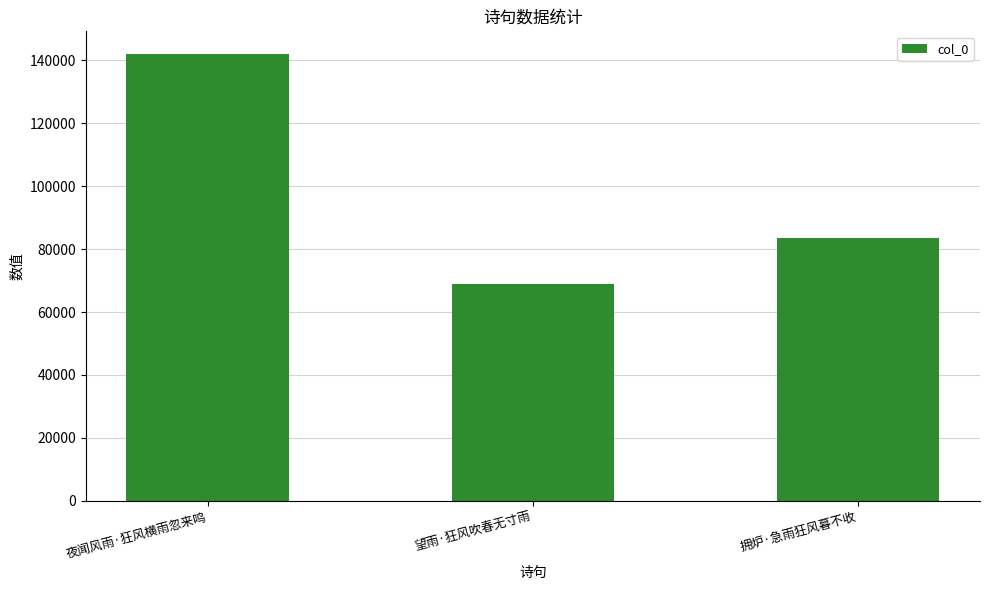

At which label does the data first exceed 83544?

夜闻风雨·狂风横雨忽来鸣